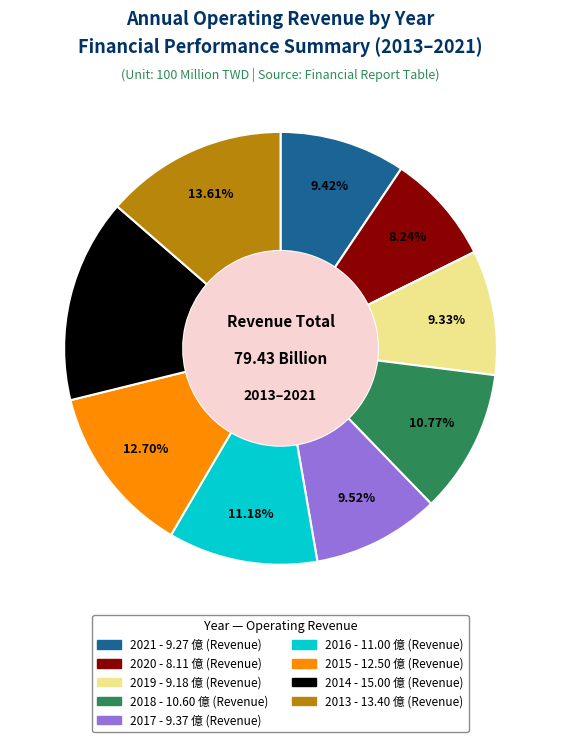

The 2018 slice represents 11% of the pie. True or false?

True